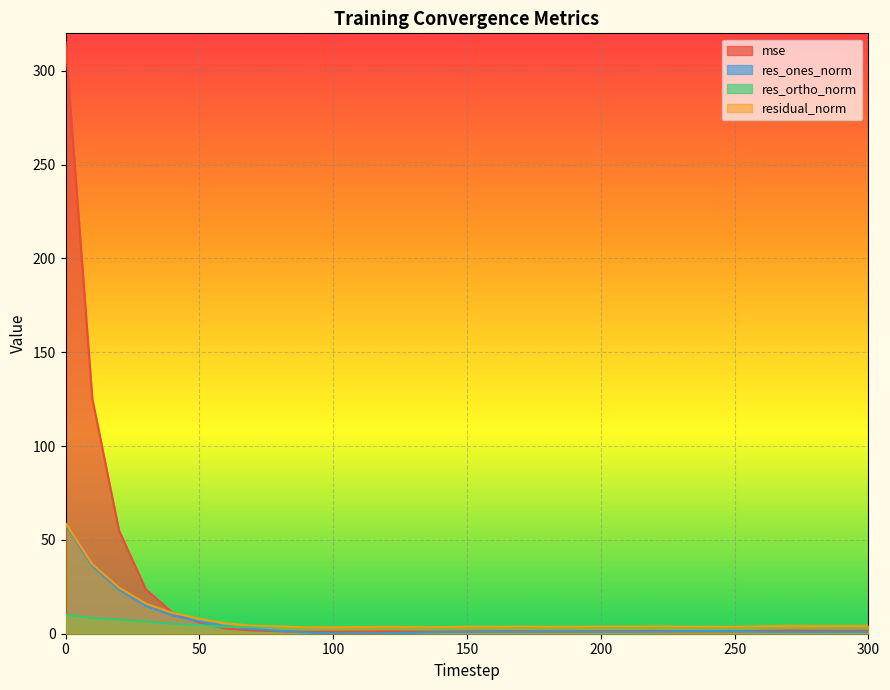

Where is res_ones_norm nearest to the value 29?

20